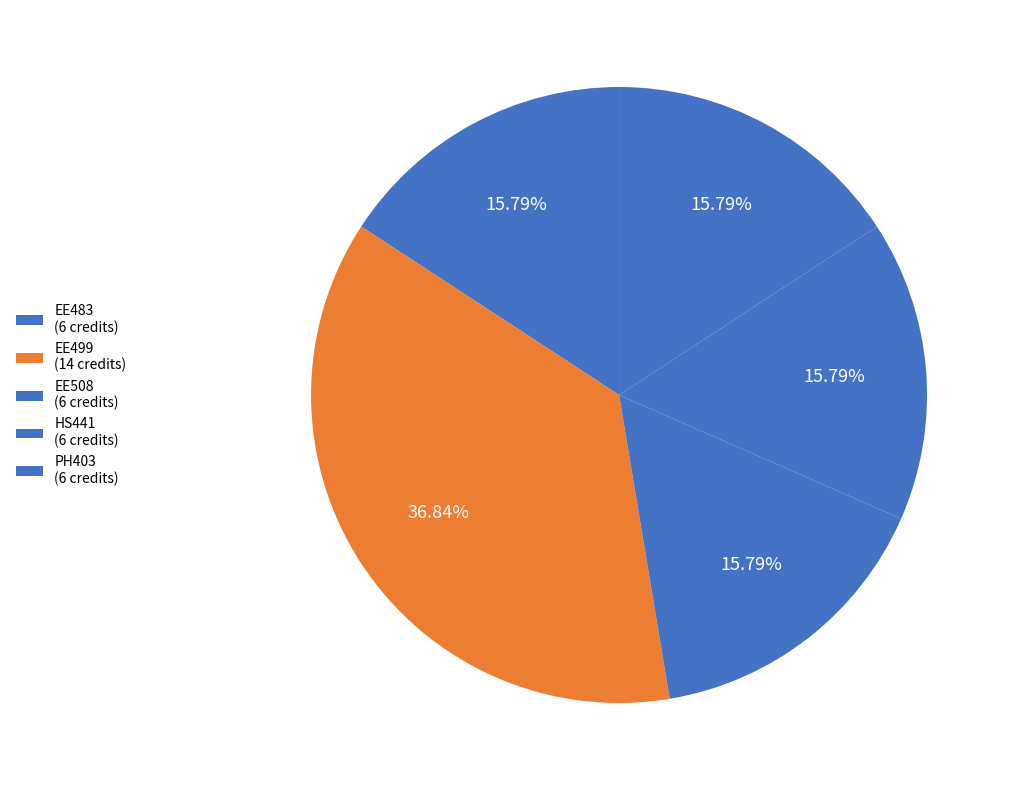

How many slices are in this pie chart?

5